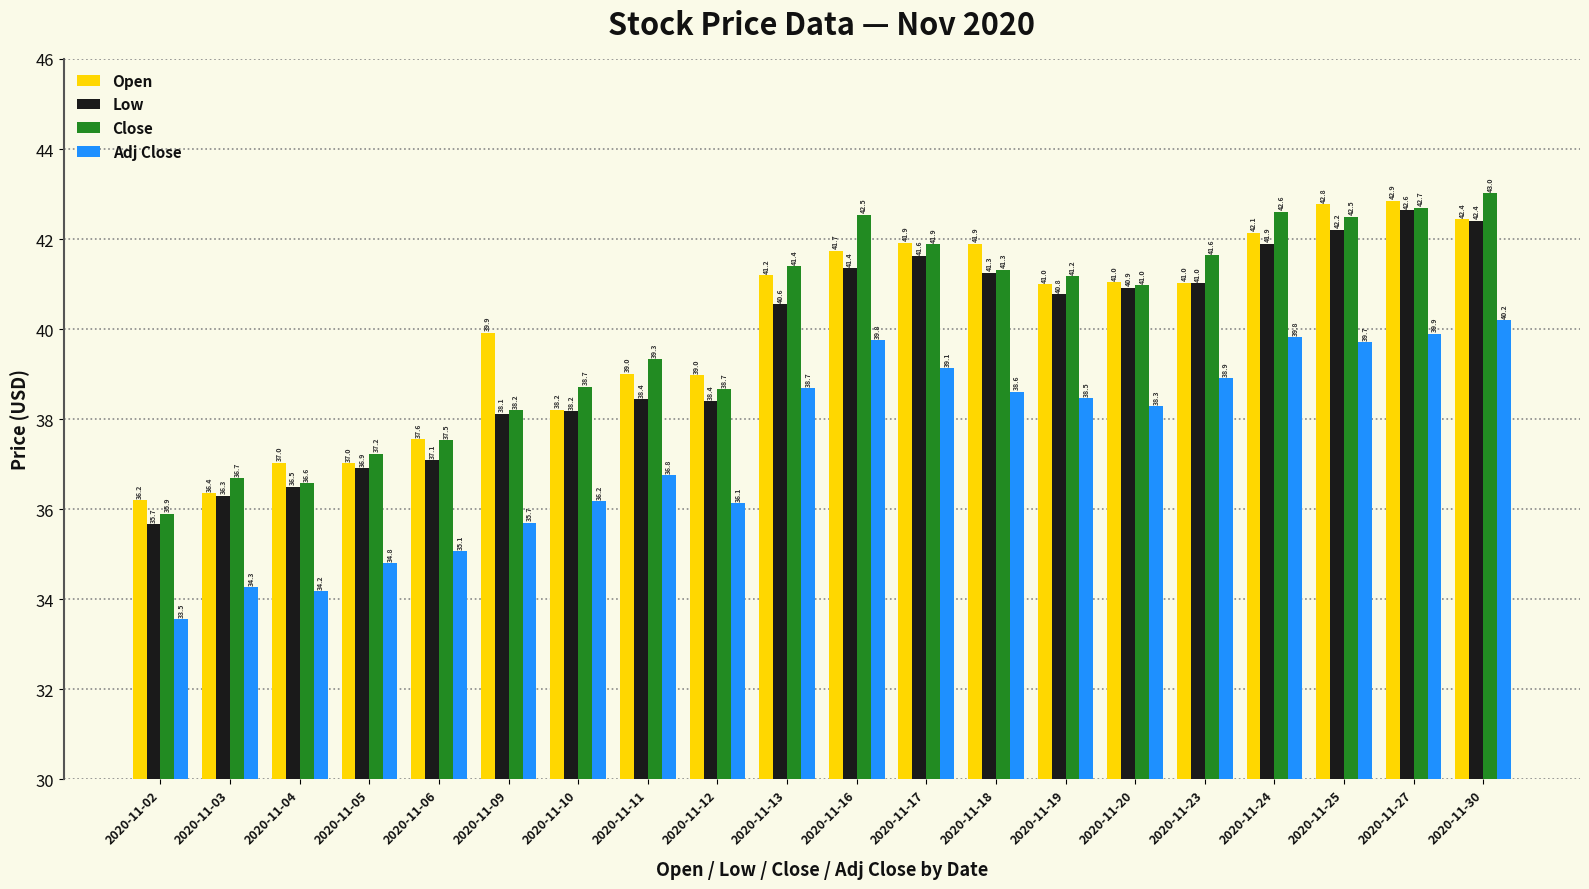

Are the bars horizontal?

No